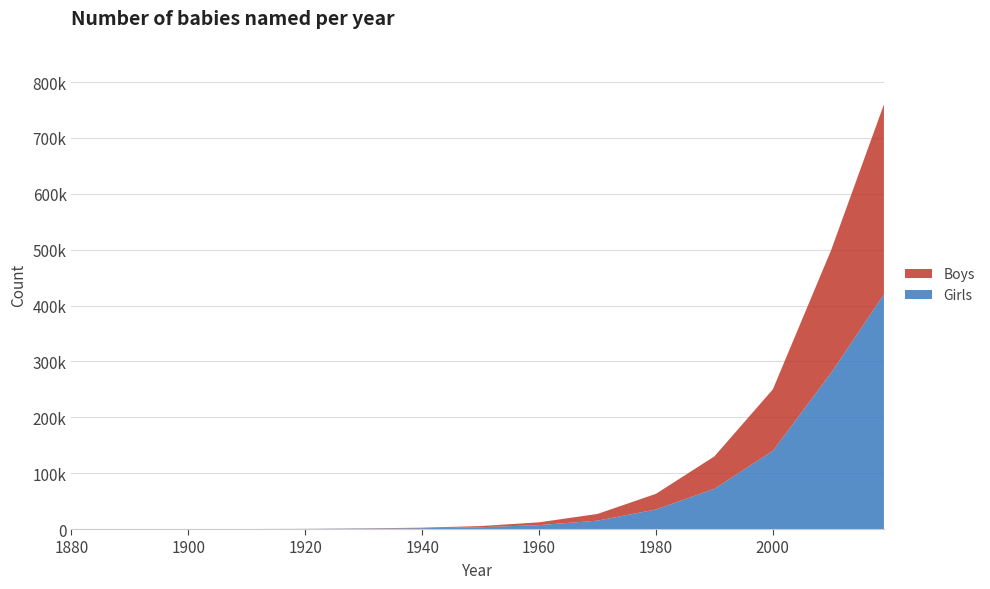

Reading left to right, extract all data points from this chart.

Girls: 0	0	0	0	200	800	1500	3200	7000	15000	35000	72000	140000	280000	420000
Boys: 0	0	0	0	100	400	900	2100	5000	12000	28000	58000	110000	220000	340000